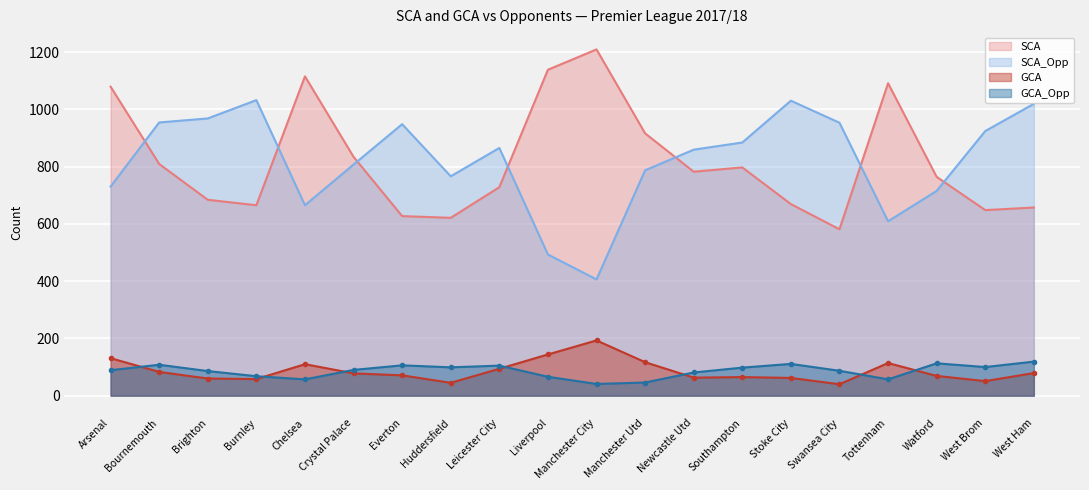

At how many categories does at least one series exceed 88?

20